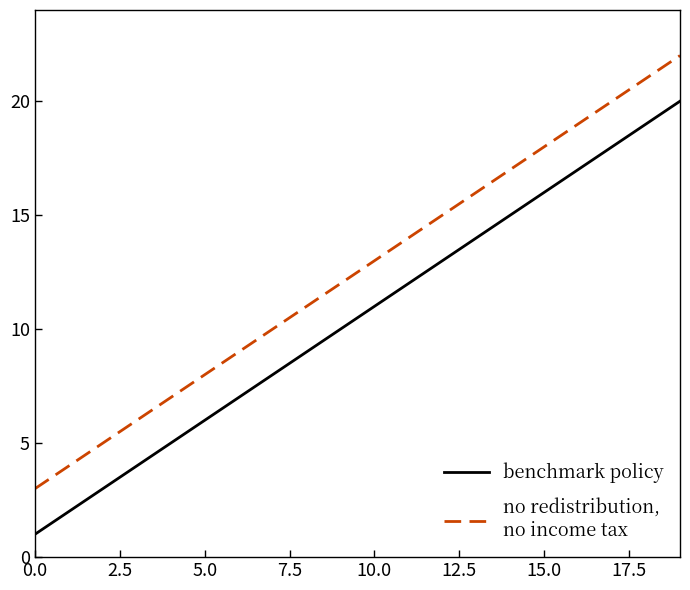

How many lines are shown in the chart?

2